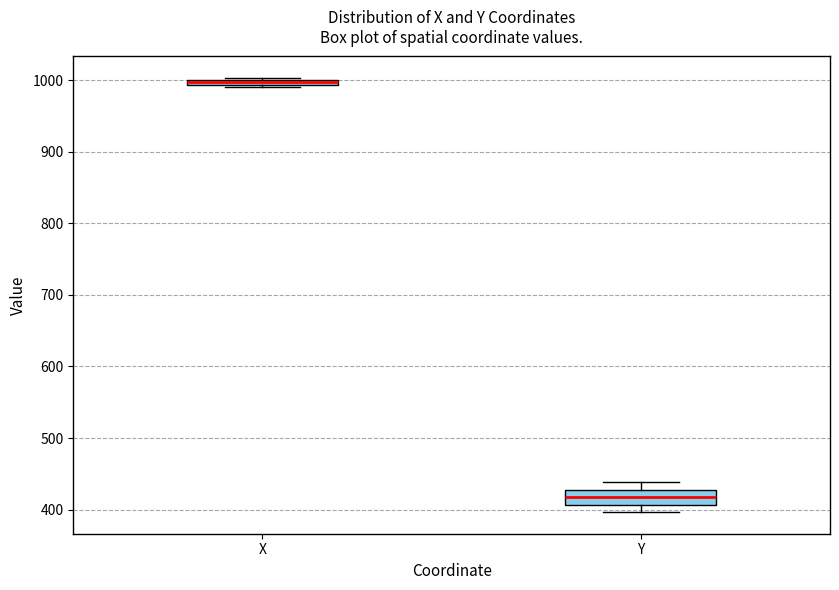

Comparing the boxes themselves (not the whiskers), which one is the tallest?

Y